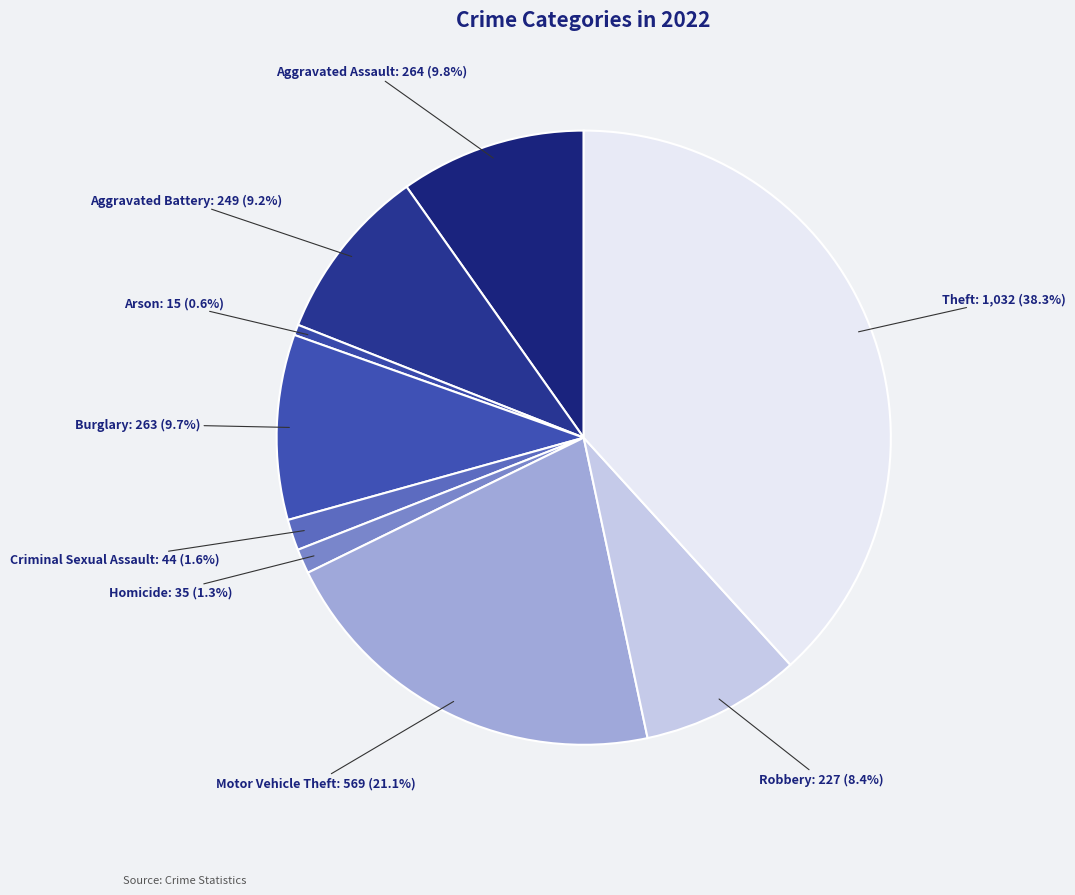

True or false: Aggravated Battery accounts for 9% of the total.

True